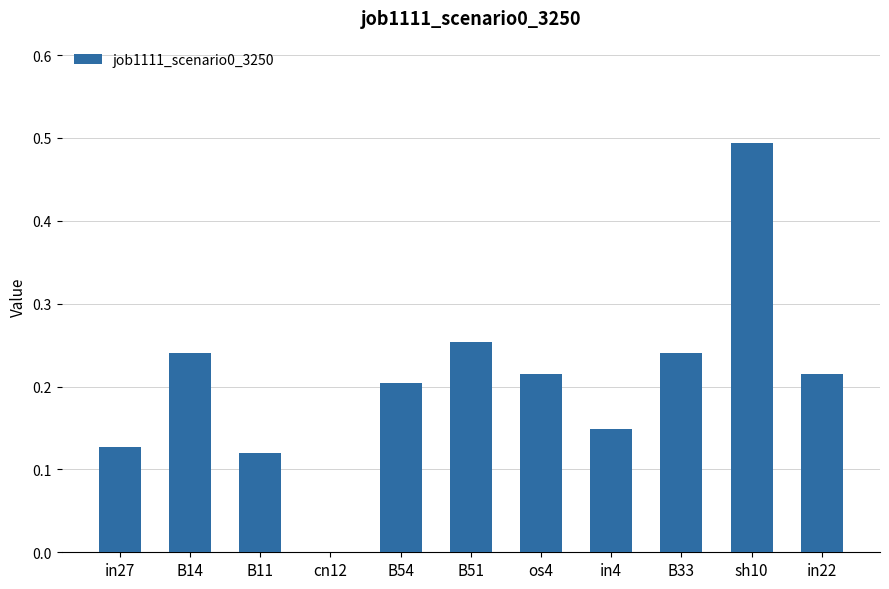

How many positive values are there?

10